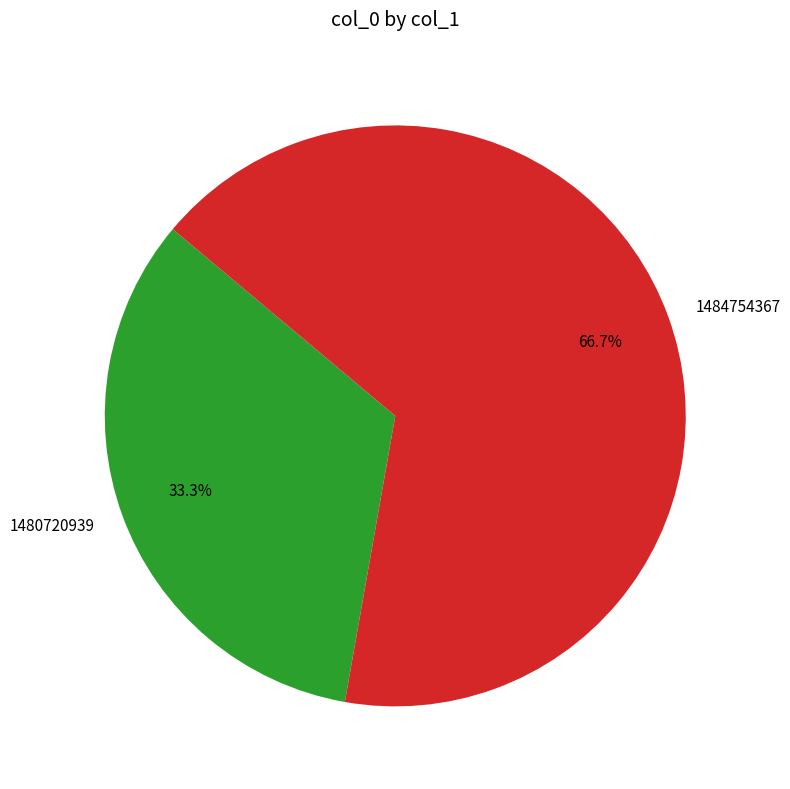

To the nearest percent, what is the difference between the largest and smallest slice percentages?

33%